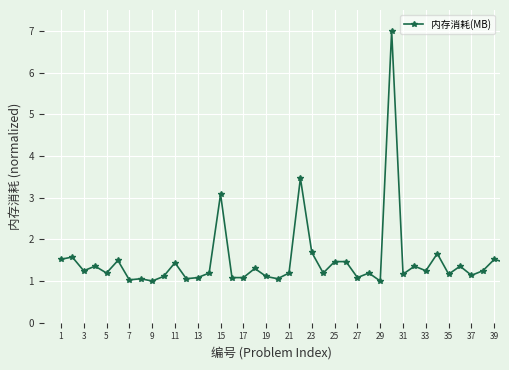

True or false: there are more than 0 points higher than both neighbors.

True